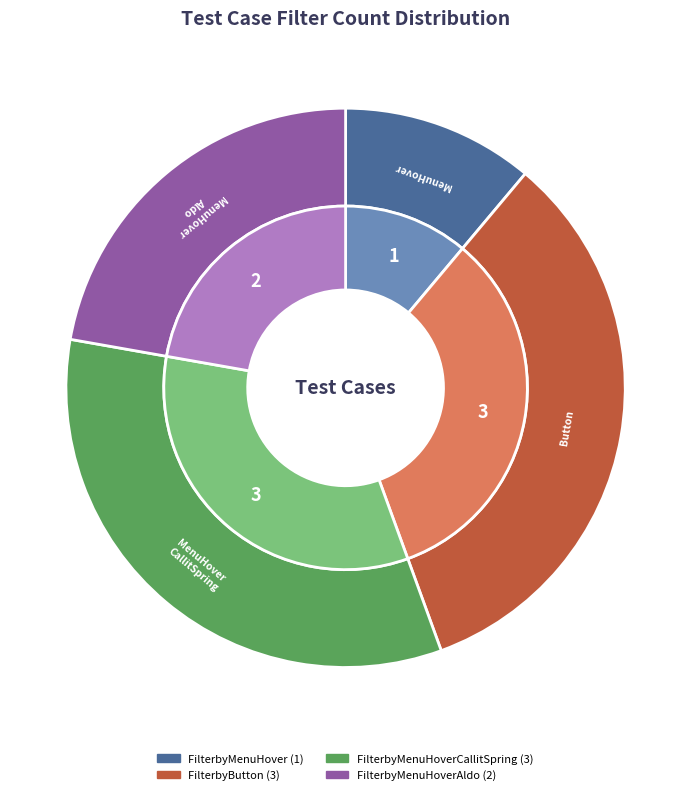

To the nearest percent, what is the average slice percentage?

25%